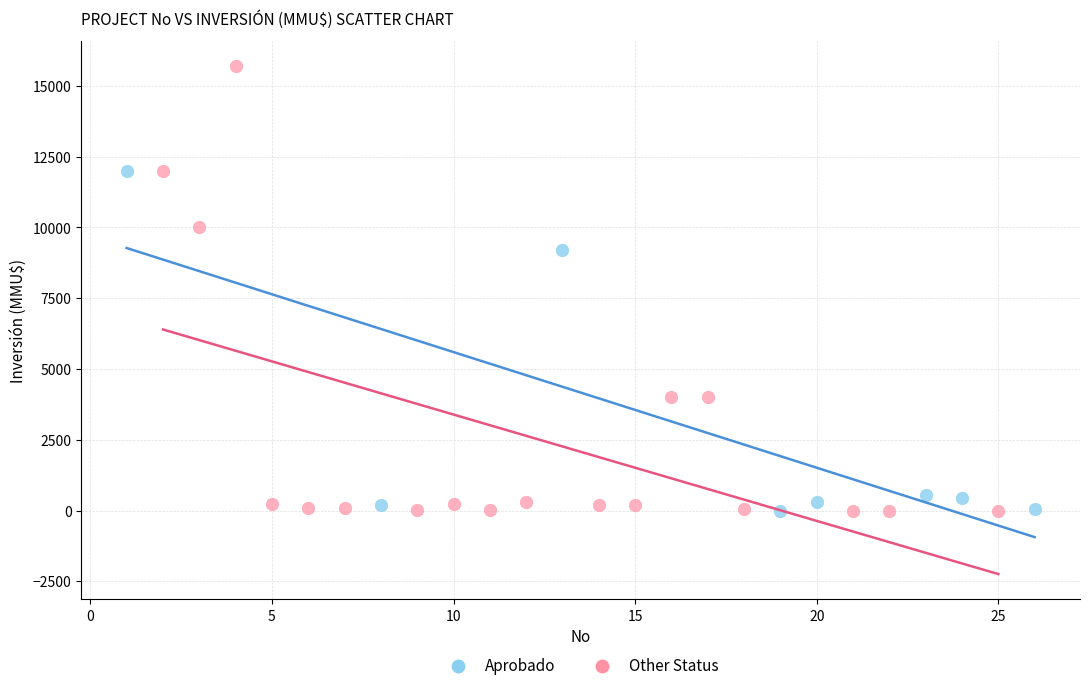

Which series reaches the maximum Y coordinate?

Other Status